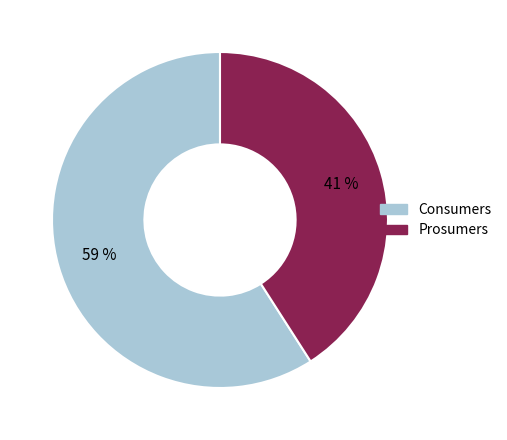

Which has a higher value, Consumers or Prosumers?

Consumers